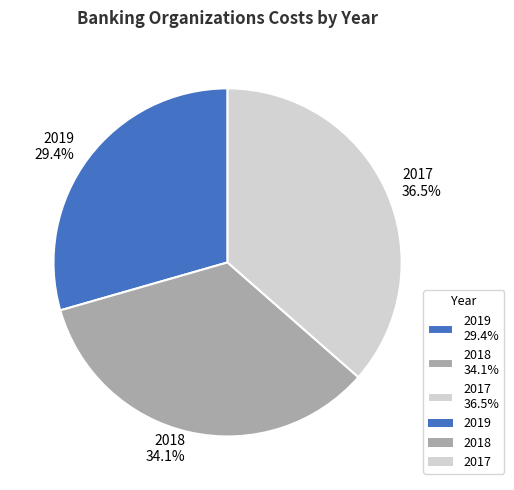

How many slices are in this pie chart?

3